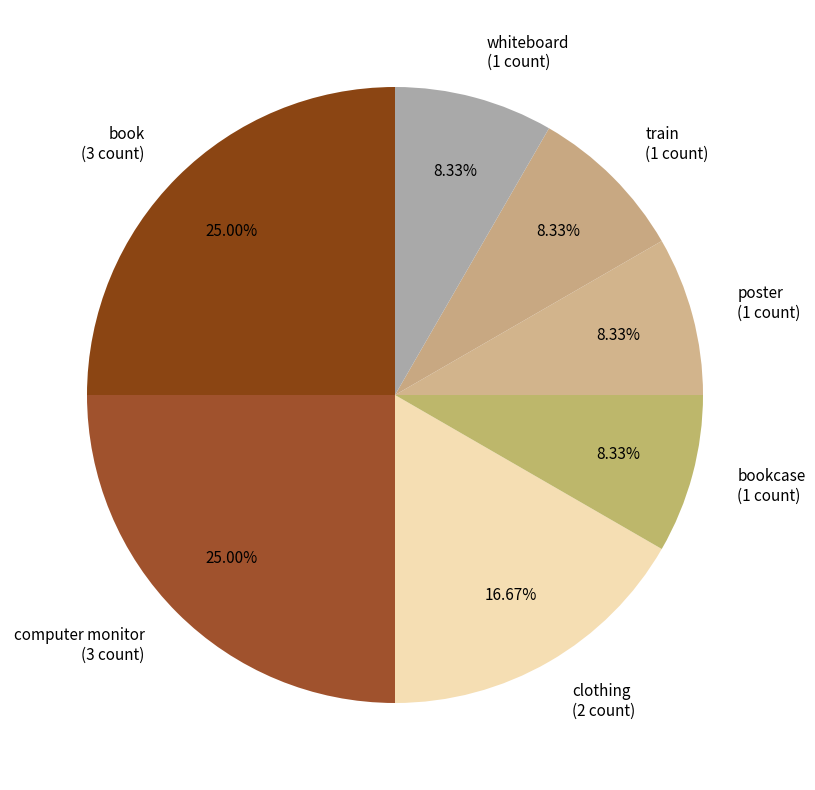

Do train (1 count) and whiteboard (1 count) together represent more than half of the pie?

No